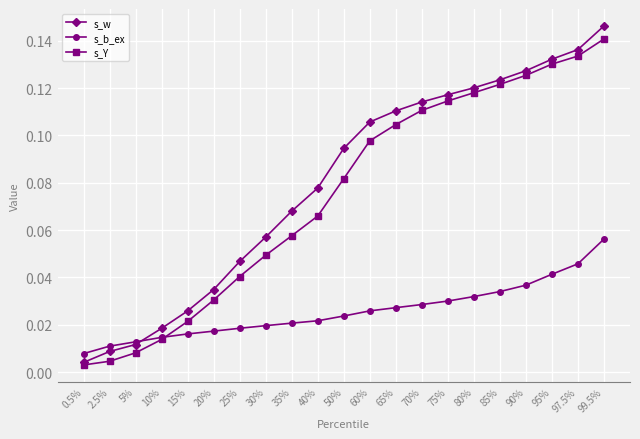

After their last crossing, which series has the higher values: s_b_ex or s_w?

s_w